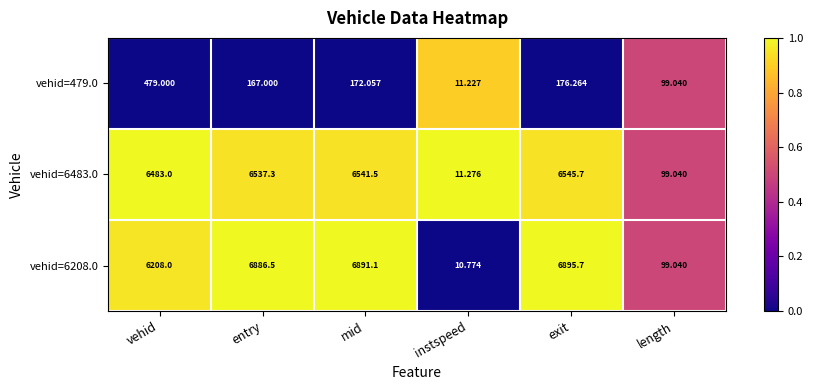

Where does the vehid=6483.0 series first go above 6537?

entry